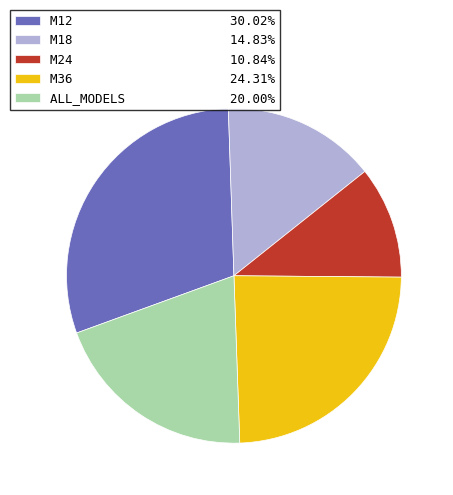

Which category has the biggest portion of the pie?

M12